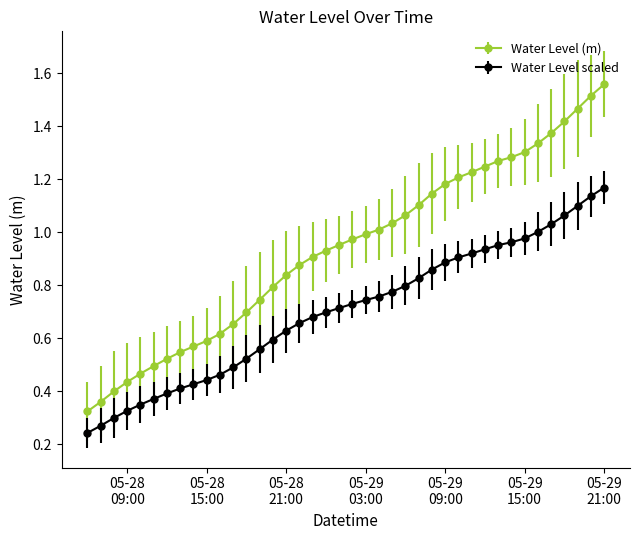

Rank the series by their maximum value, from highest to lowest.

Water Level (m), Water Level scaled